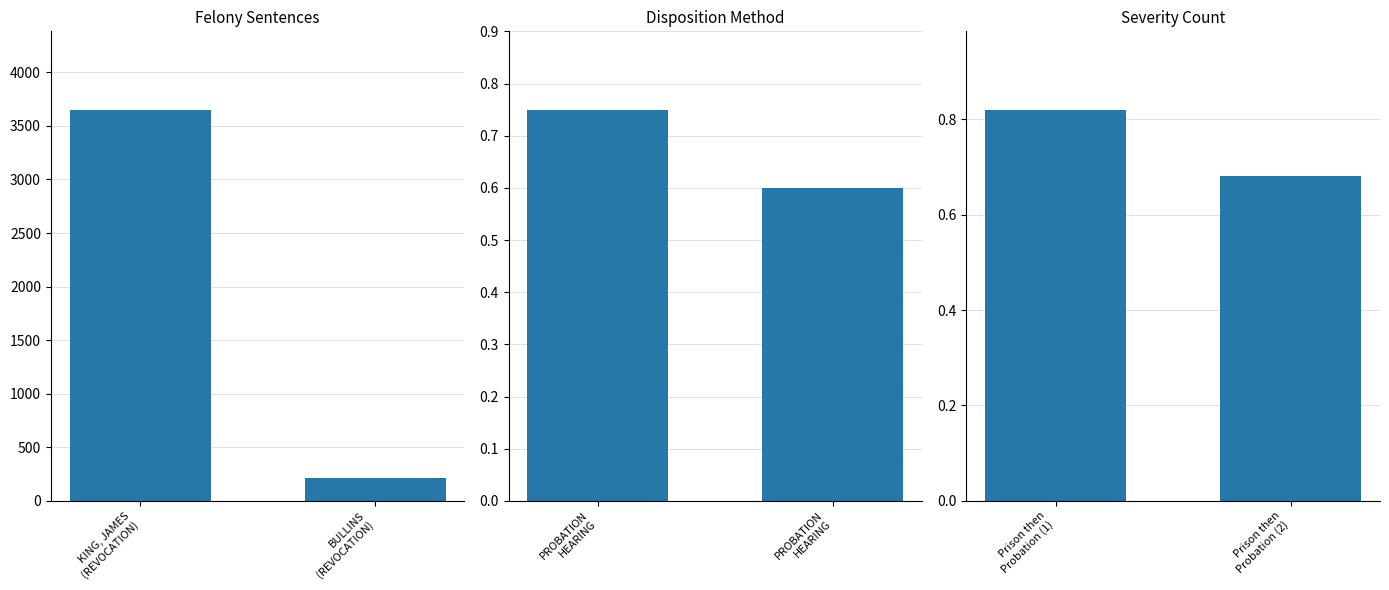

What is the total value across all series at KING, JAMES
(REVOCATION)?

3653.6